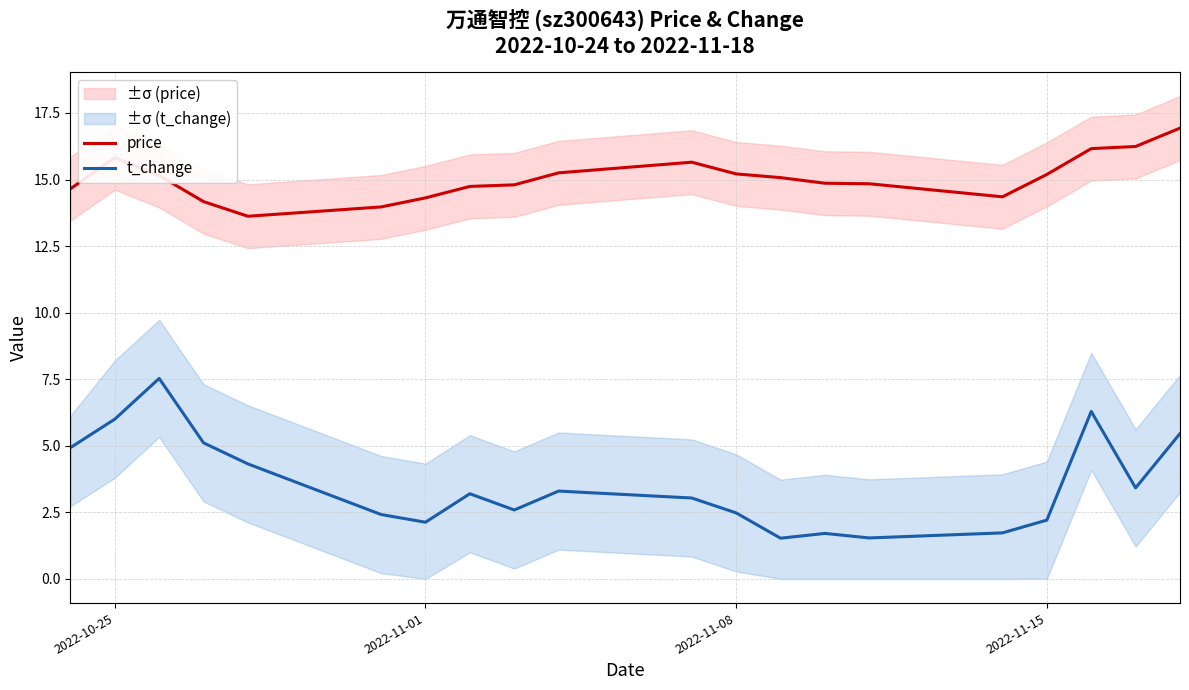

Reading left to right, extract all data points from this chart.

price: 14.7	15.8	15.2	14.2	13.6	14.0	14.3	14.7	14.8	15.2	15.7	15.2	15.1	14.9	14.8	14.3	15.2	16.2	16.2	16.9
t_change: 4.9	6.0	7.5	5.1	4.3	2.4	2.1	3.2	2.6	3.3	3.0	2.5	1.5	1.7	1.5	1.7	2.2	6.3	3.4	5.5